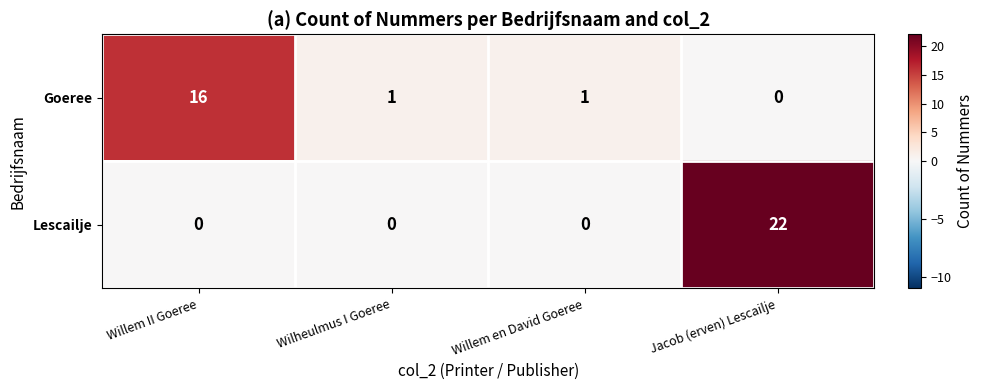

Where does the Goeree series first go above 1?

Willem II Goeree